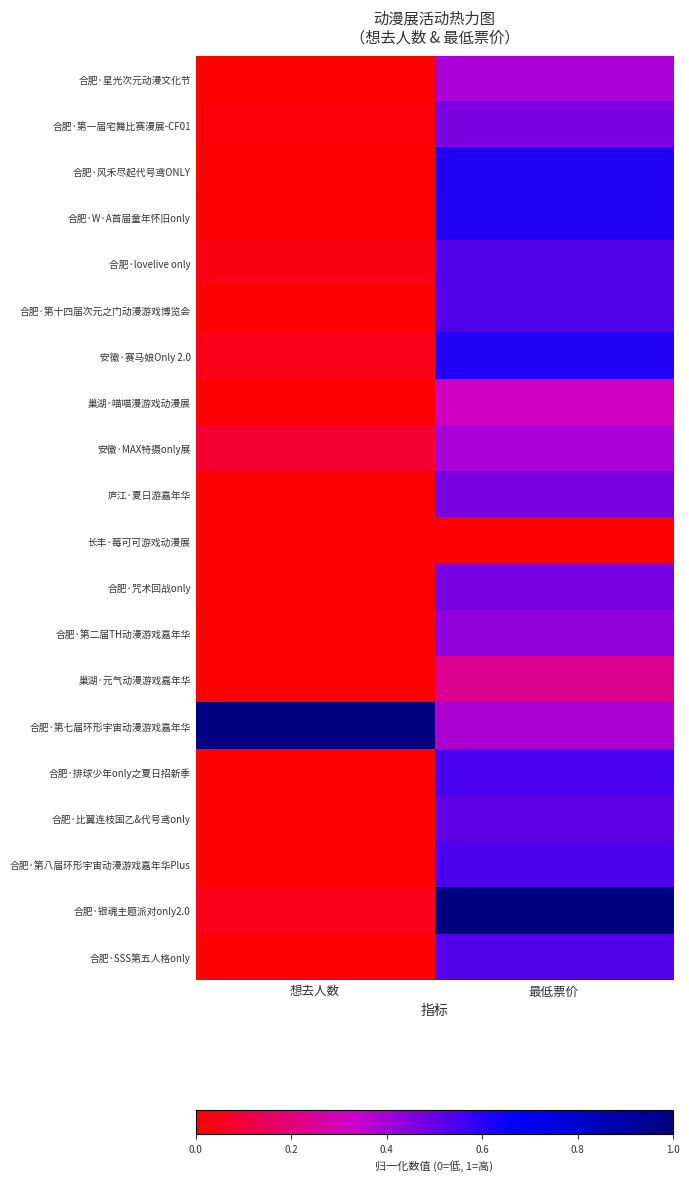

Which series has the widest spread of values?

合肥·银魂主题派对only2.0